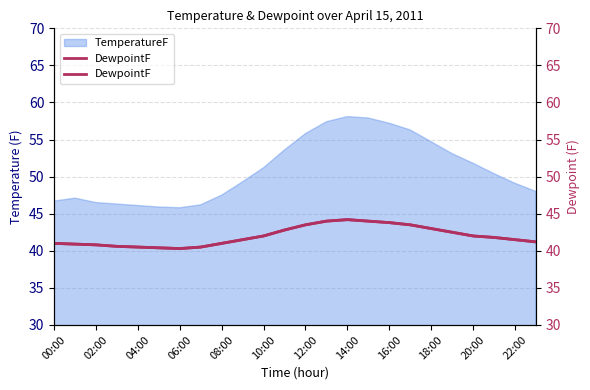

True or false: the data shows 41.0 at 00:00.

True